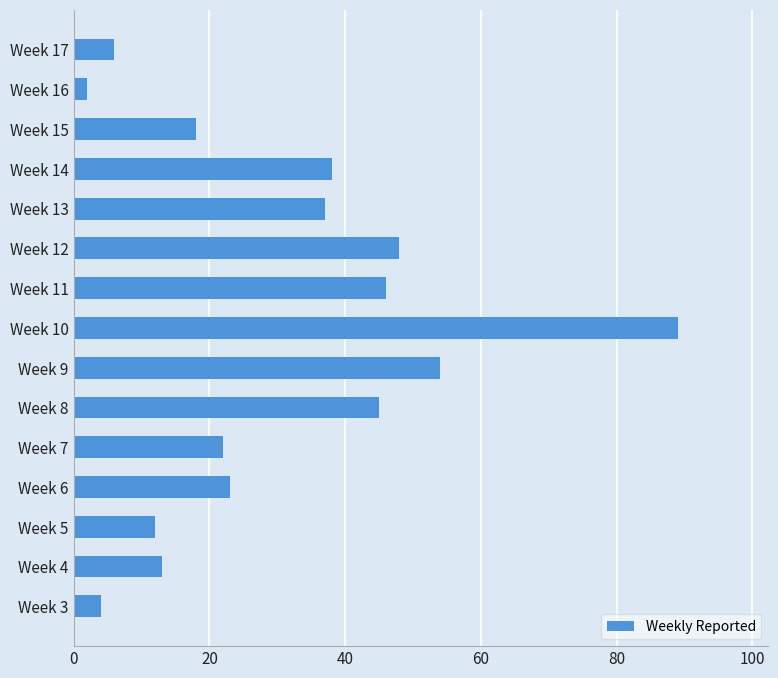

What is the difference between the second highest and second lowest values?

50